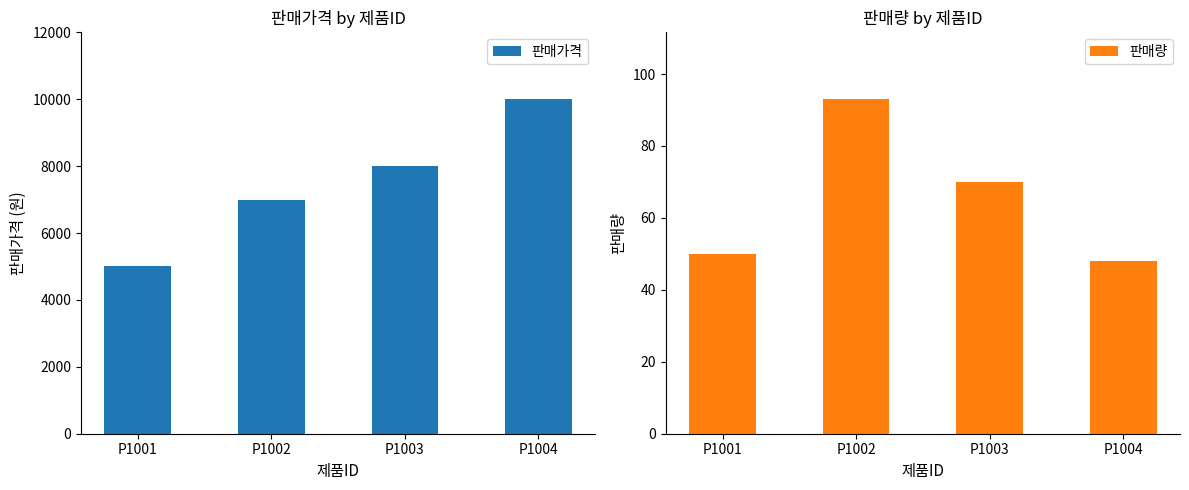

What is the greatest value displayed?

10000